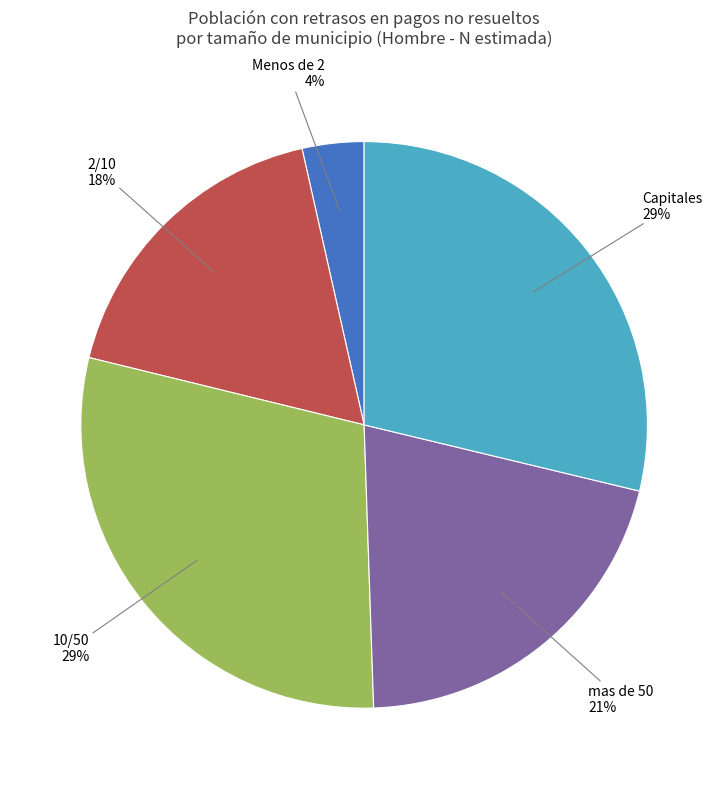

Approximately how many times larger is the value at mas de 50 compared to Capitales?

0.7